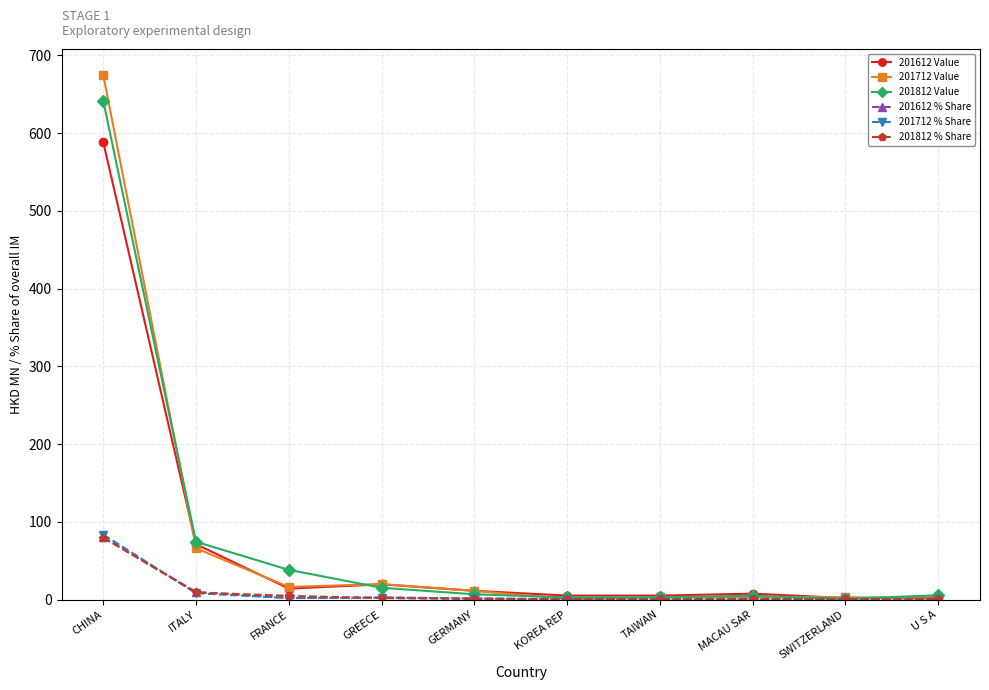

What is the total value across all series at CHINA?

2147.3